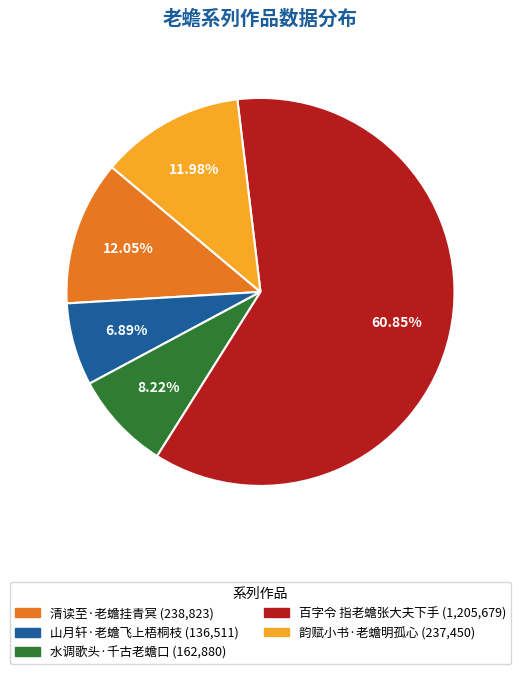

Is it true that 百字令 指老蟾张大夫下手 is 61% of the pie?

True